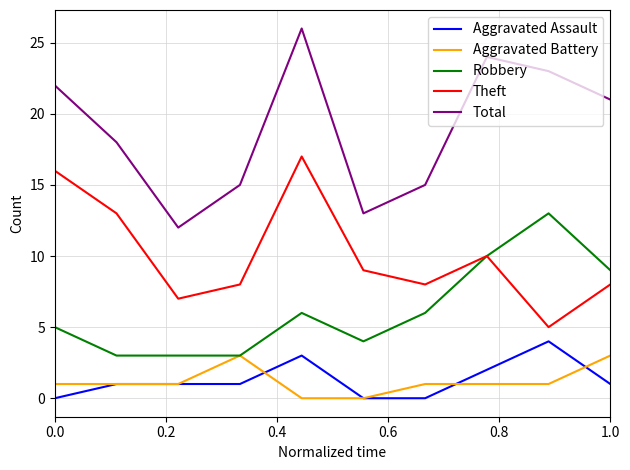

Which series has the widest spread of values?

Total